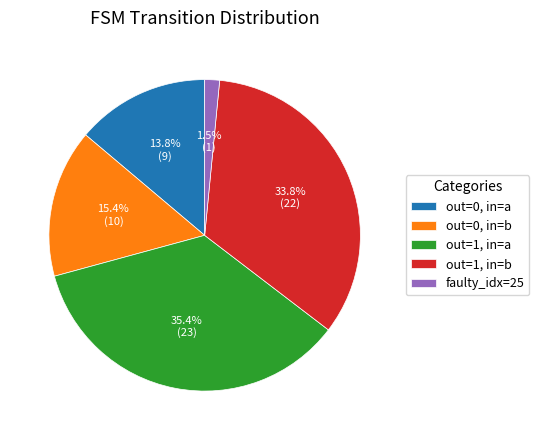

What portion of the pie excludes out=0, in=b?

84.6%